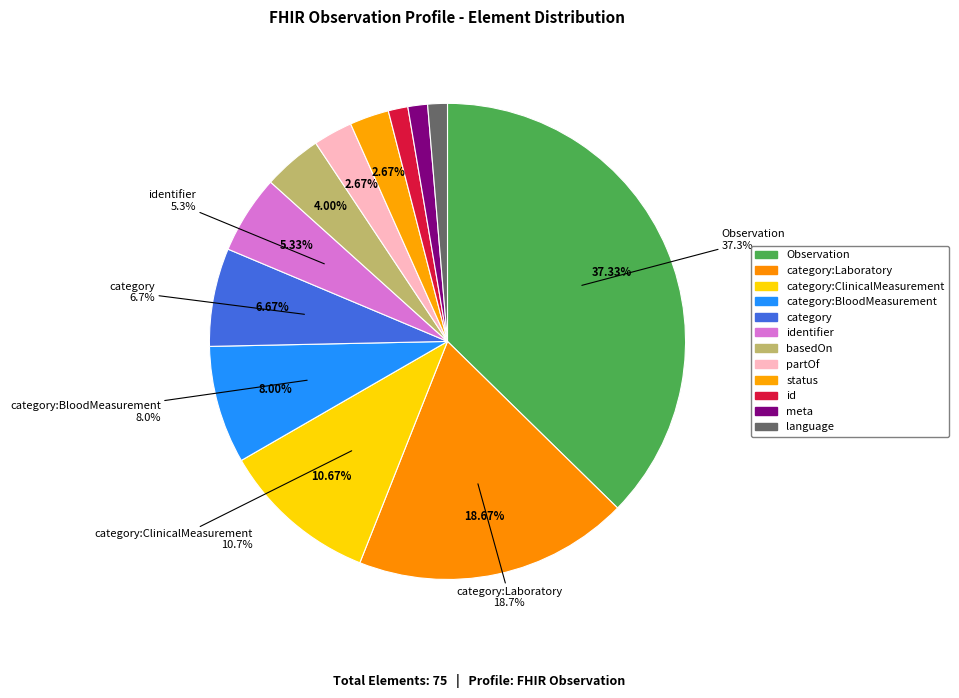

Is there any slice that represents more than half of the pie?

No